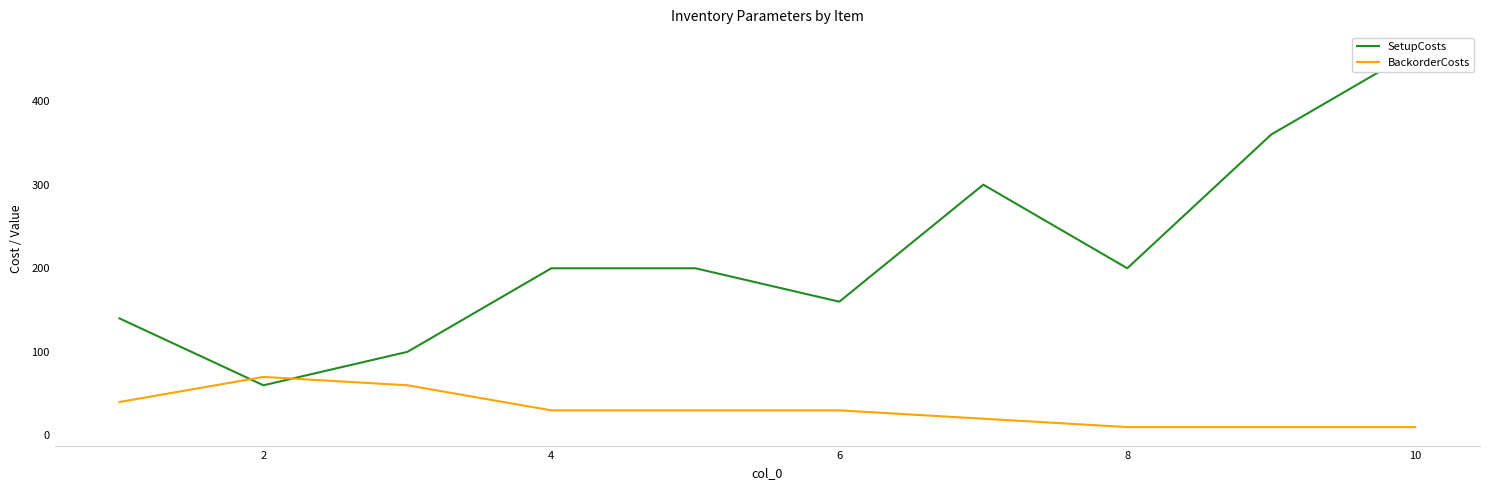

After their last crossing, which series has the higher values: SetupCosts or BackorderCosts?

SetupCosts